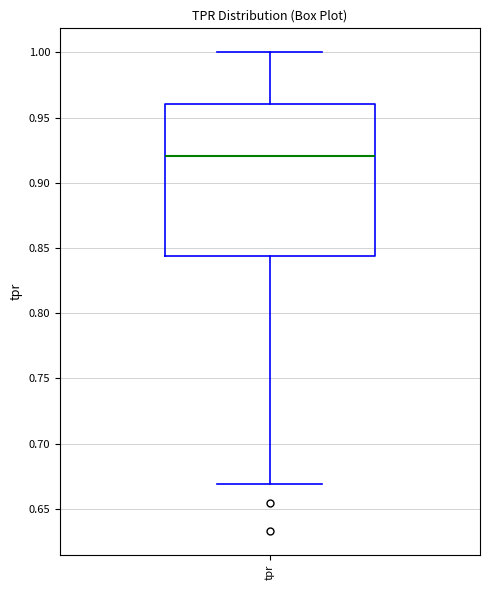

Read this box plot against the y-axis: the position of the median line, the range covered by the box, and the ends of both whiskers. The values are not printed on the chart, so give them approximately, as read against the axis.

median 0.920, box 0.845 to 0.960, whiskers 0.670 to 1.000